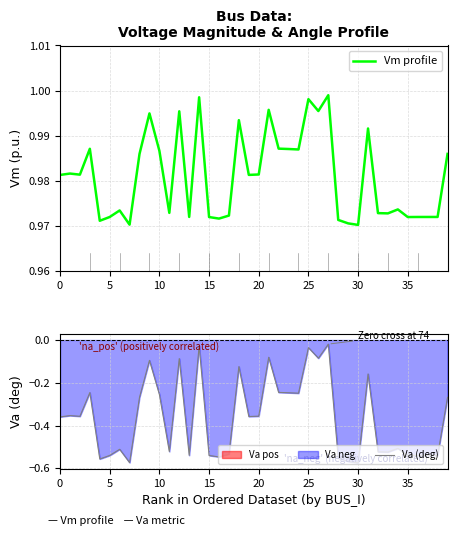

How many data points does each series have?

40